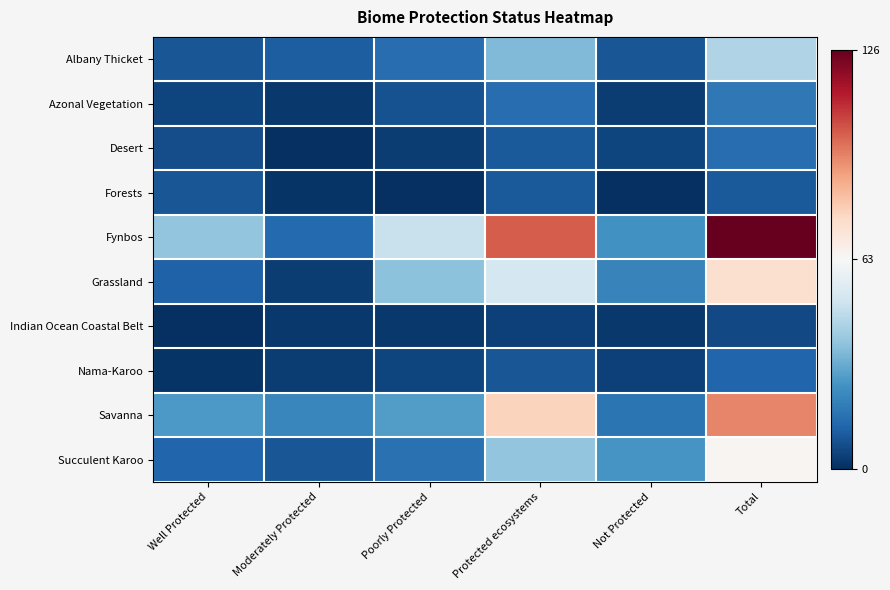

Which series has the largest total across all categories?

Fynbos